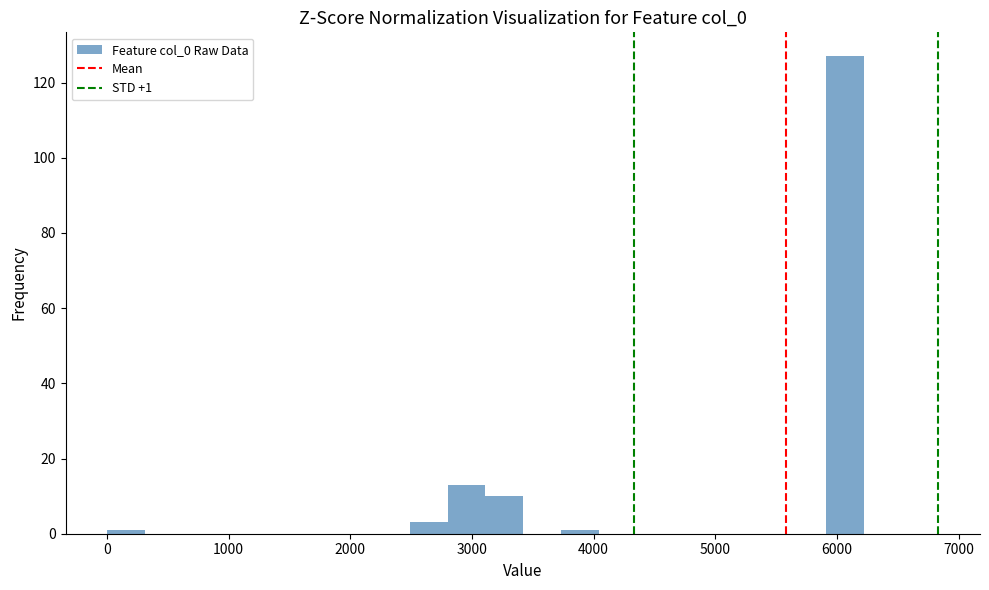

Around what value on the x-axis is the tallest bar? Give the approximate position of its centre, as read against the axis.

6100